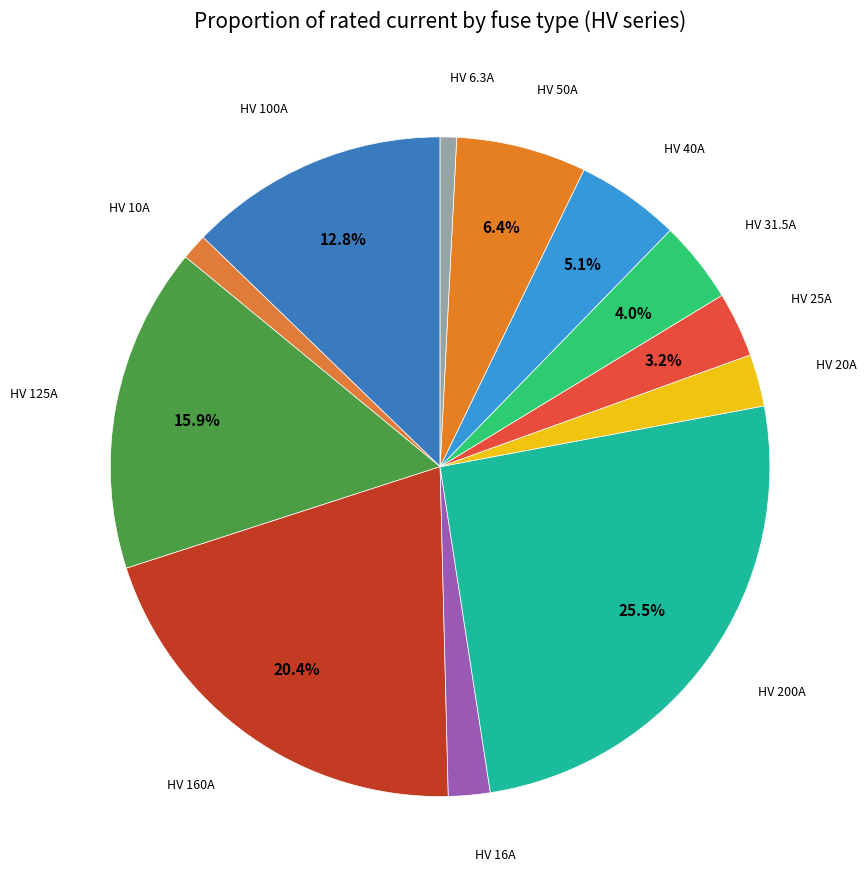

What is the largest slice in the pie chart?

HV 200A